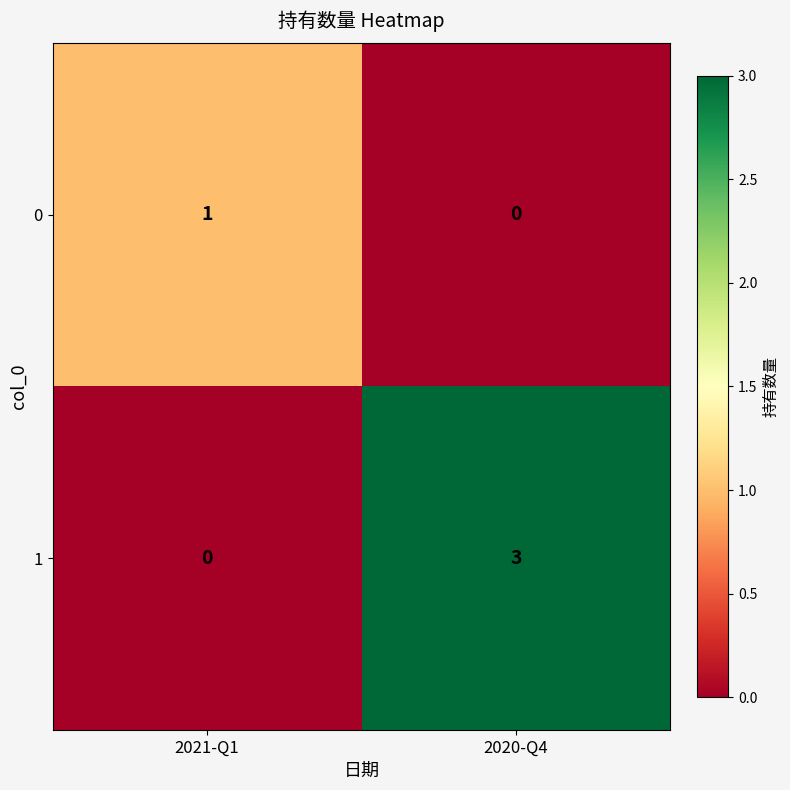

How many distinct data groups are displayed?

2